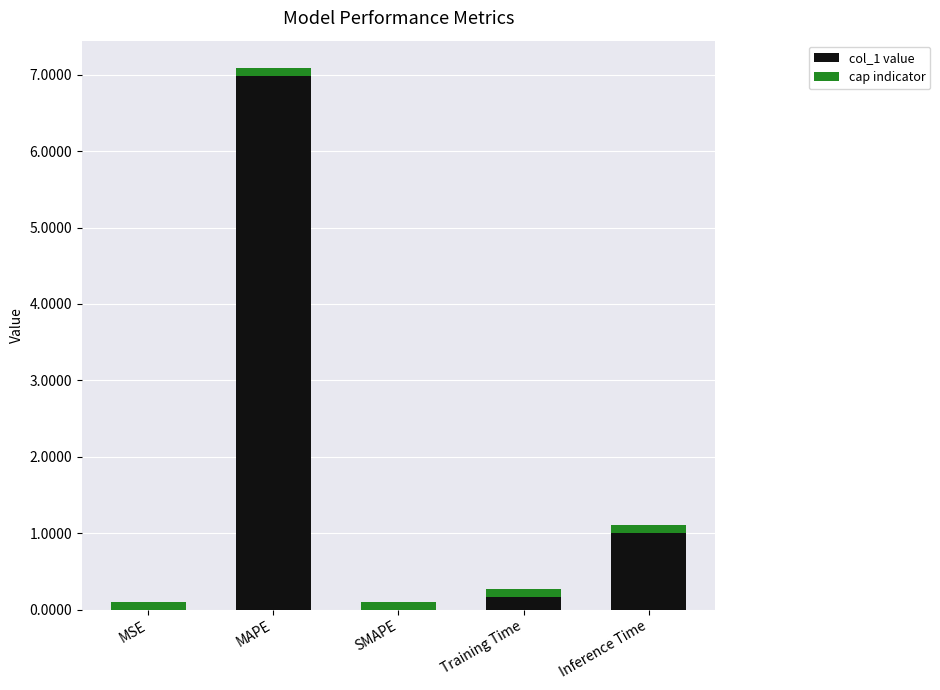

What is the label of the 2nd bar from the left?

MAPE